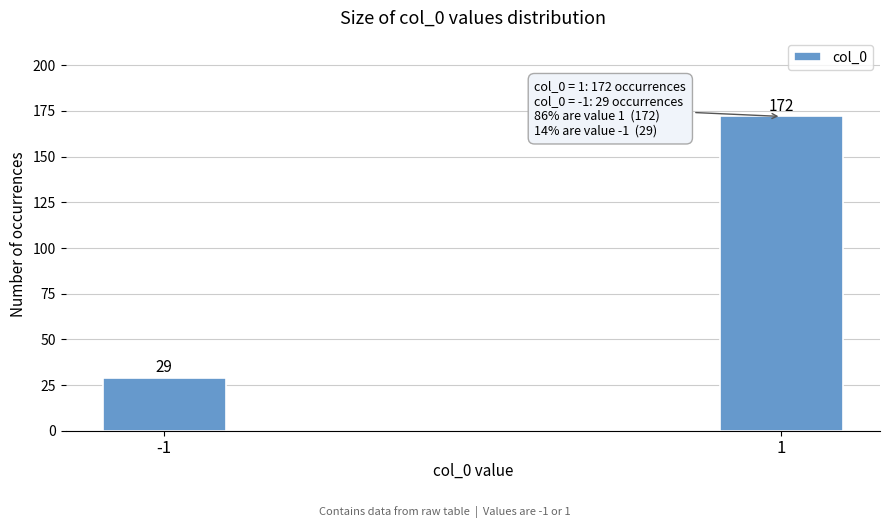

Reading right to left, what are all the values shown in this chart?

172	29